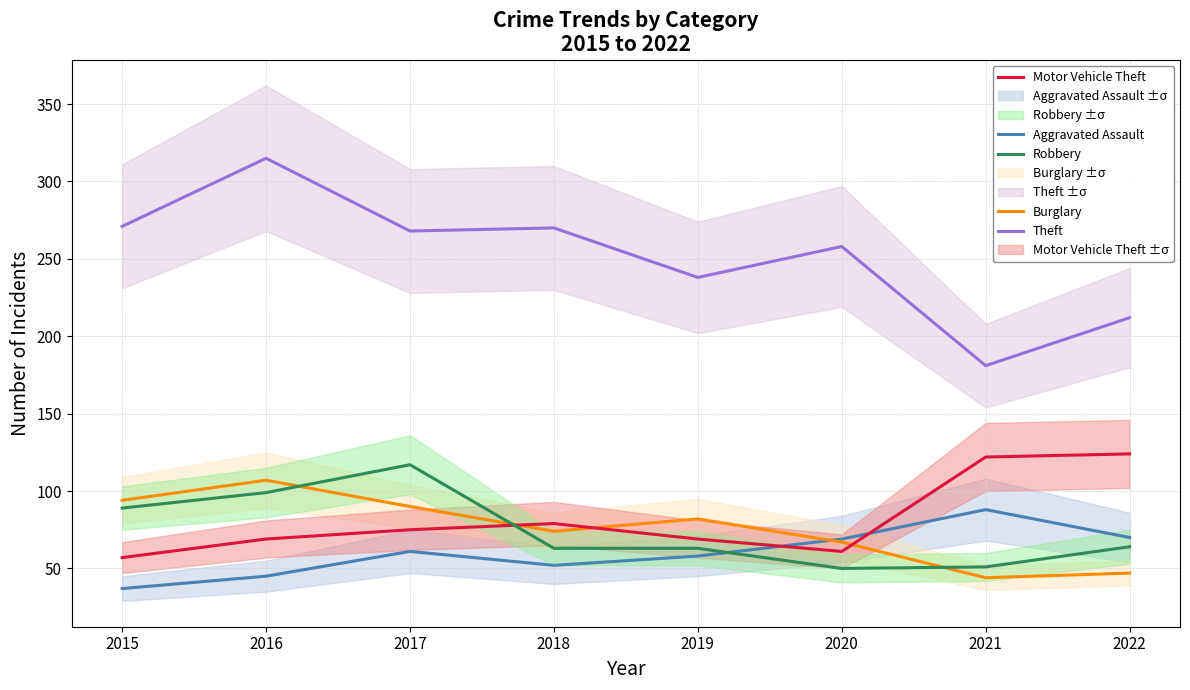

Reading left to right, list all the values displayed in this chart.

Aggravated Assault: 37	45	61	52	58	69	88	70
Burglary: 94	107	90	74	82	67	44	47
Motor Vehicle Theft: 57	69	75	79	69	61	122	124
Robbery: 89	99	117	63	63	50	51	64
Theft: 271	315	268	270	238	258	181	212